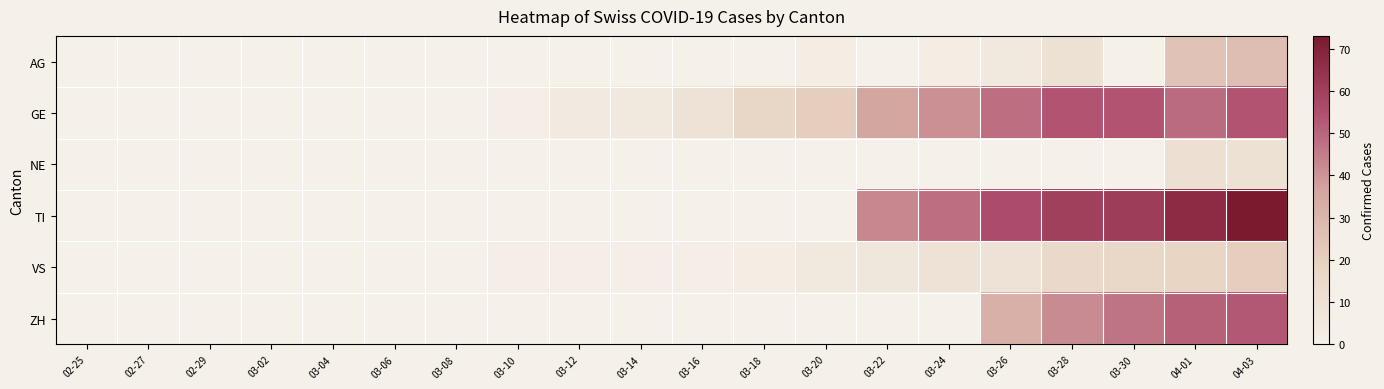

Reading left to right, list all the values displayed in this chart.

AG: 02-25=0	02-27=0	02-29=0	03-02=0	03-04=0	03-06=0	03-08=0	03-10=0	03-12=0	03-14=0	03-16=0	03-18=0	03-20=2	03-22=0	03-24=2	03-26=5	03-28=10	03-30=0	04-01=25	04-03=27
GE: 02-25=0	02-27=0	02-29=0	03-02=0	03-04=0	03-06=0	03-08=0	03-10=1	03-12=4	03-14=5	03-16=9	03-18=17	03-20=21	03-22=36	03-24=41	03-26=48	03-28=54	03-30=54	04-01=49	04-03=54
NE: 02-25=0	02-27=0	02-29=0	03-02=0	03-04=0	03-06=0	03-08=0	03-10=0	03-12=0	03-14=0	03-16=0	03-18=0	03-20=0	03-22=0	03-24=0	03-26=0	03-28=0	03-30=0	04-01=11	04-03=10
TI: 02-25=0	02-27=0	02-29=0	03-02=0	03-04=0	03-06=0	03-08=0	03-10=0	03-12=0	03-14=0	03-16=0	03-18=0	03-20=0	03-22=43	03-24=48	03-26=56	03-28=60	03-30=61	04-01=67	04-03=73
VS: 02-25=0	02-27=0	02-29=0	03-02=0	03-04=0	03-06=0	03-08=0	03-10=1	03-12=1	03-14=1	03-16=1	03-18=2	03-20=5	03-22=6	03-24=9	03-26=9	03-28=15	03-30=16	04-01=18	04-03=21
ZH: 02-25=0	02-27=0	02-29=0	03-02=0	03-04=0	03-06=0	03-08=0	03-10=0	03-12=0	03-14=0	03-16=0	03-18=0	03-20=0	03-22=0	03-24=0	03-26=32	03-28=42	03-30=47	04-01=51	04-03=53